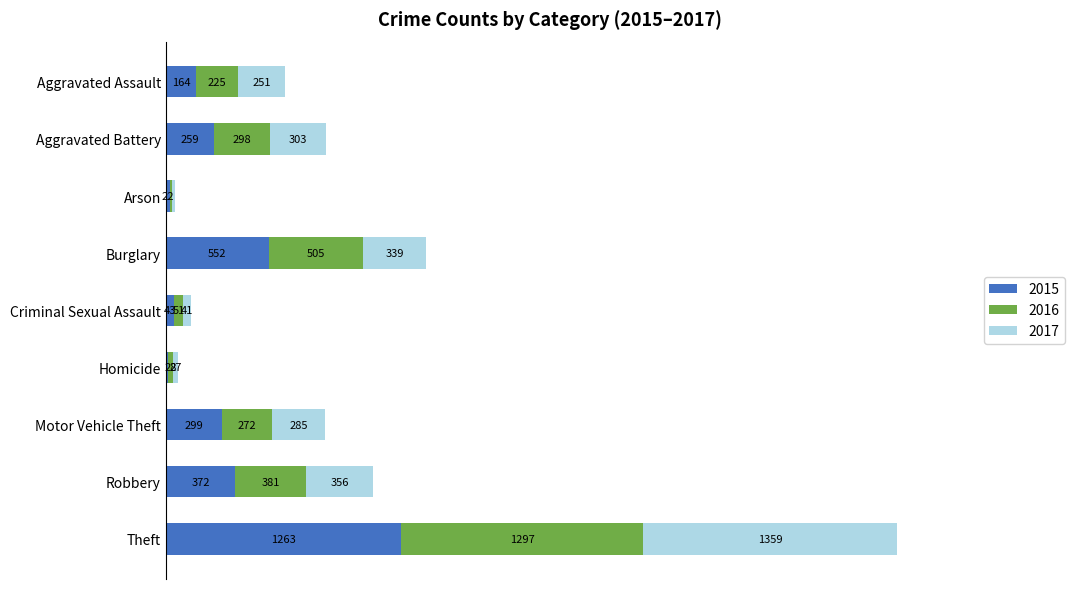

The value of 2015 at Criminal Sexual Assault is 70. True or false?

False